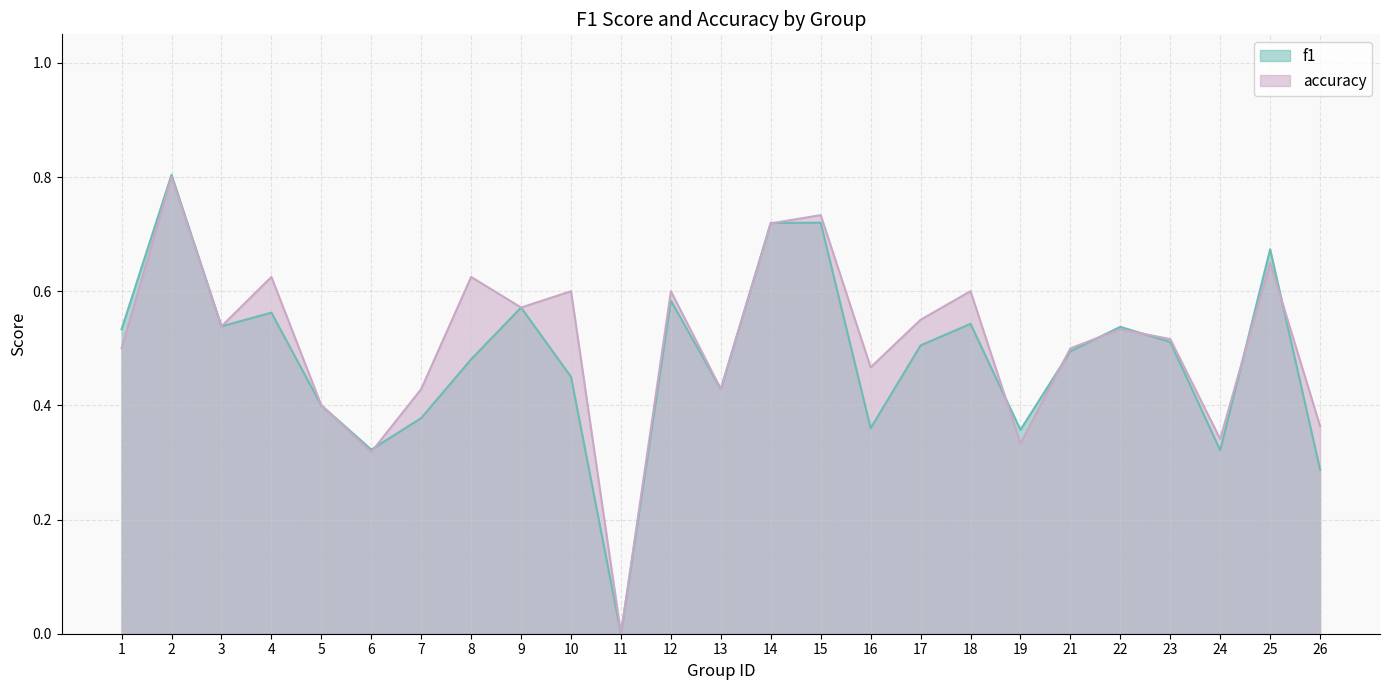

Reading left to right, extract all data points from this chart.

f1: 0.5	0.8	0.5	0.6	0.4	0.3	0.4	0.5	0.6	0.5	0.0	0.6	0.4	0.7	0.7	0.4	0.5	0.5	0.4	0.5	0.5	0.5	0.3	0.7	0.3
accuracy: 0.5	0.8	0.5	0.6	0.4	0.3	0.4	0.6	0.6	0.6	0.0	0.6	0.4	0.7	0.7	0.5	0.6	0.6	0.3	0.5	0.5	0.5	0.3	0.7	0.4